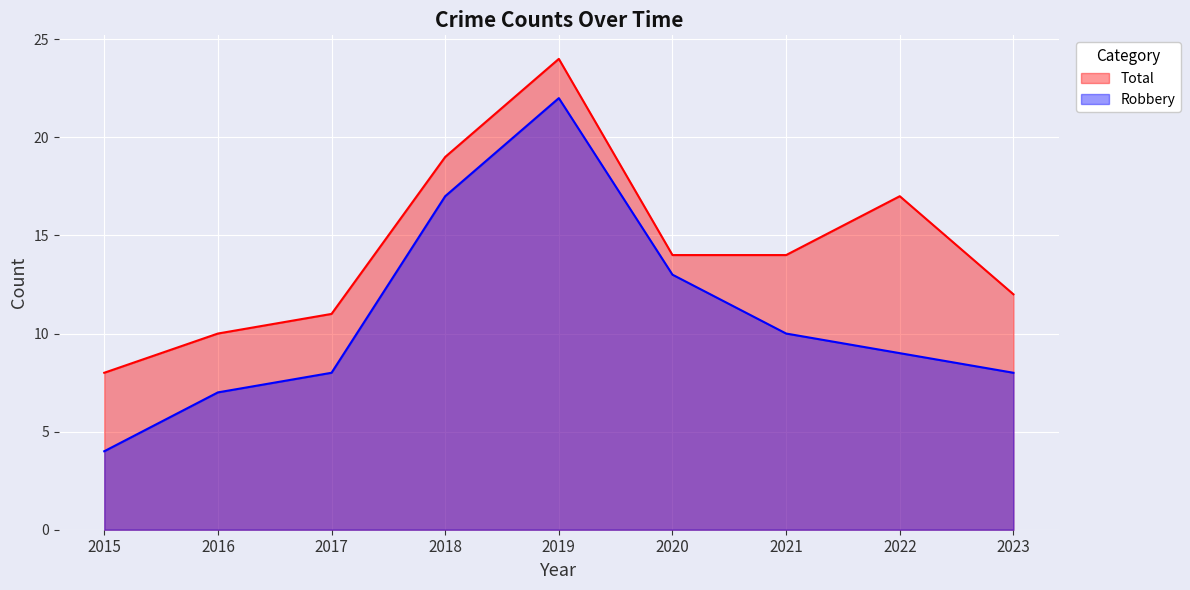

How many interior local peaks does the Total series have?

2